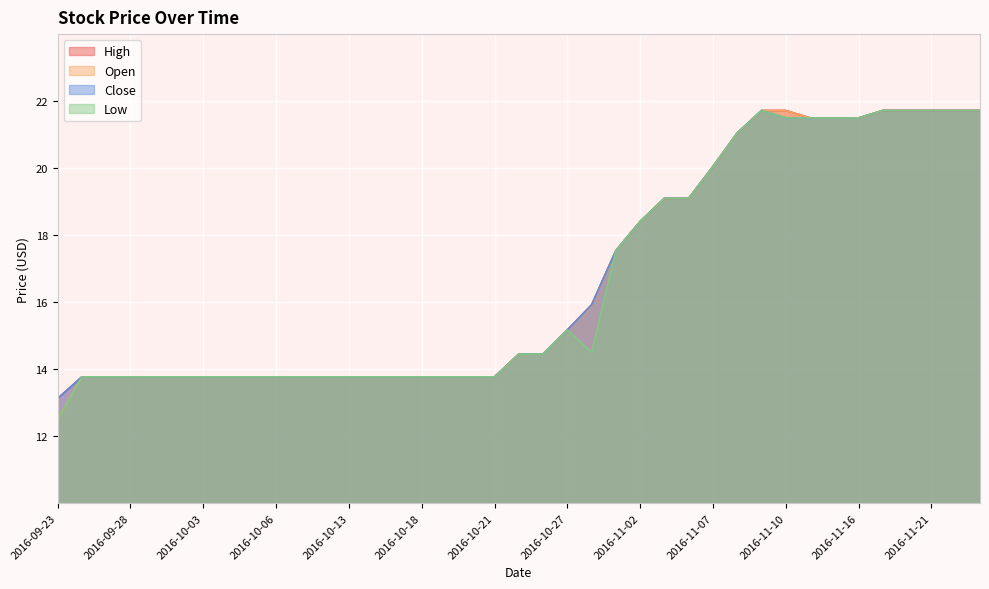

What is the sum of the Close values at 2016-10-05 and 2016-11-16?

35.3